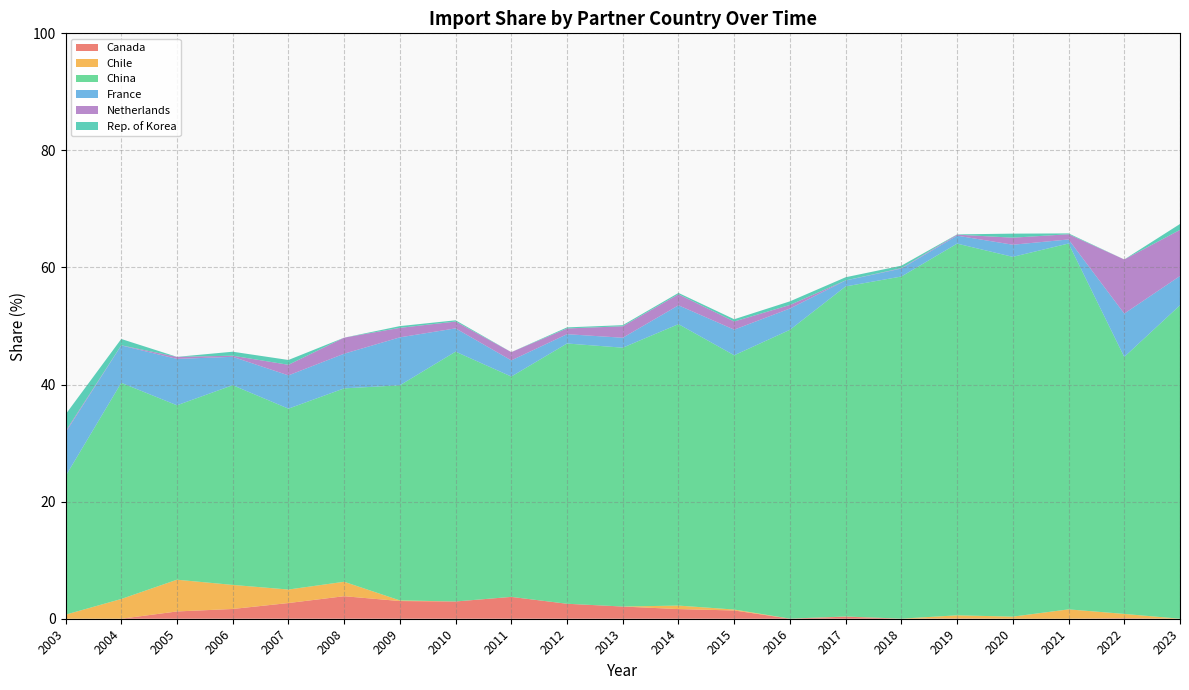

True or false: Canada has a value of 1.7 at 2006.

True